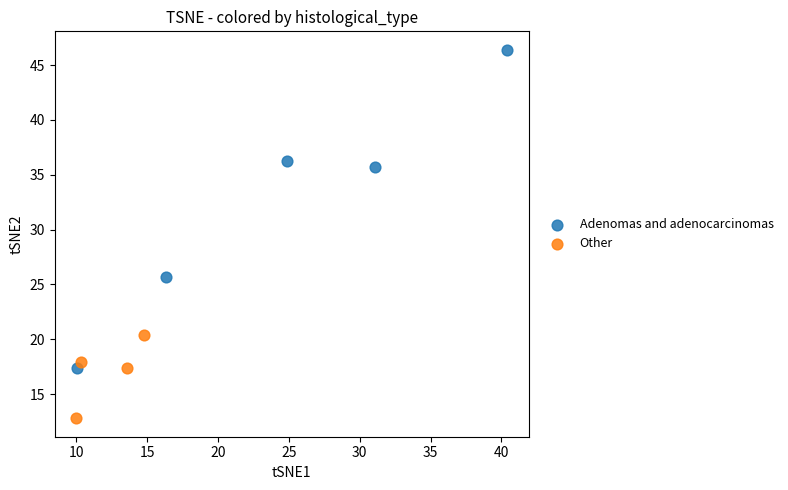

Which series reaches the minimum Y coordinate?

Other